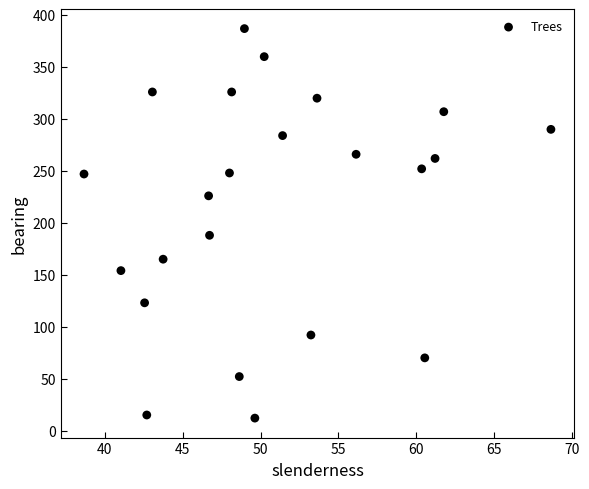

What Y value in the scatter plot is closest to 199?

188